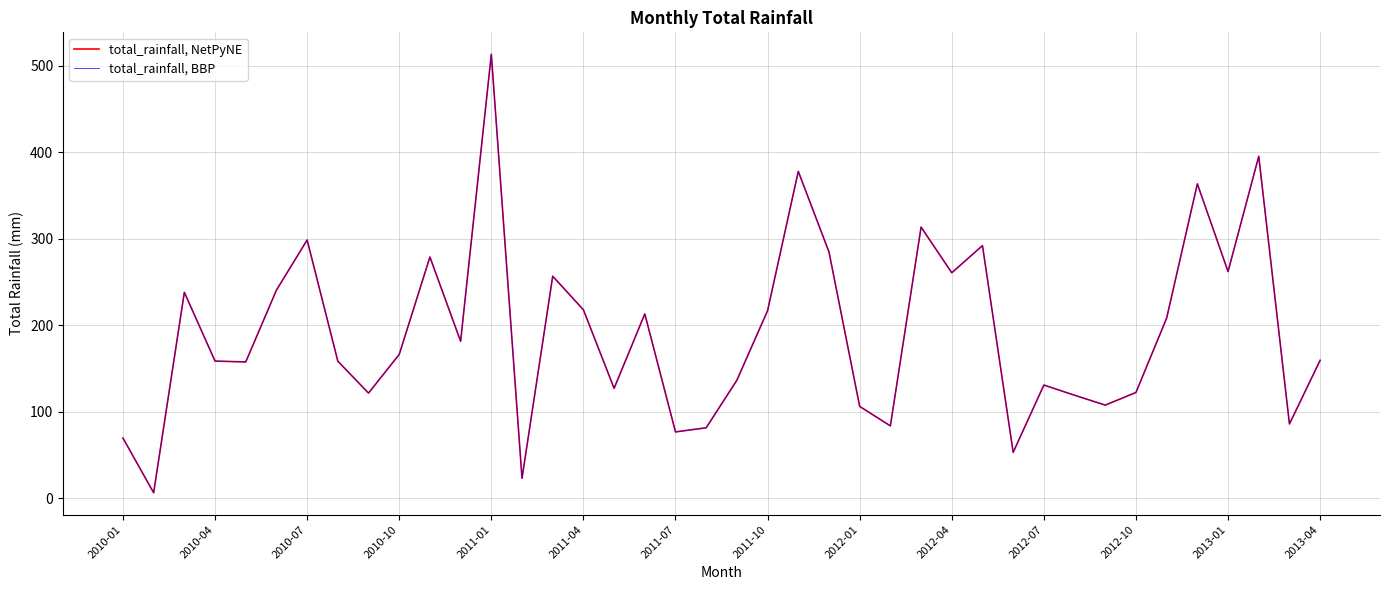

Does the chart display data point markers on the line(s)?

No